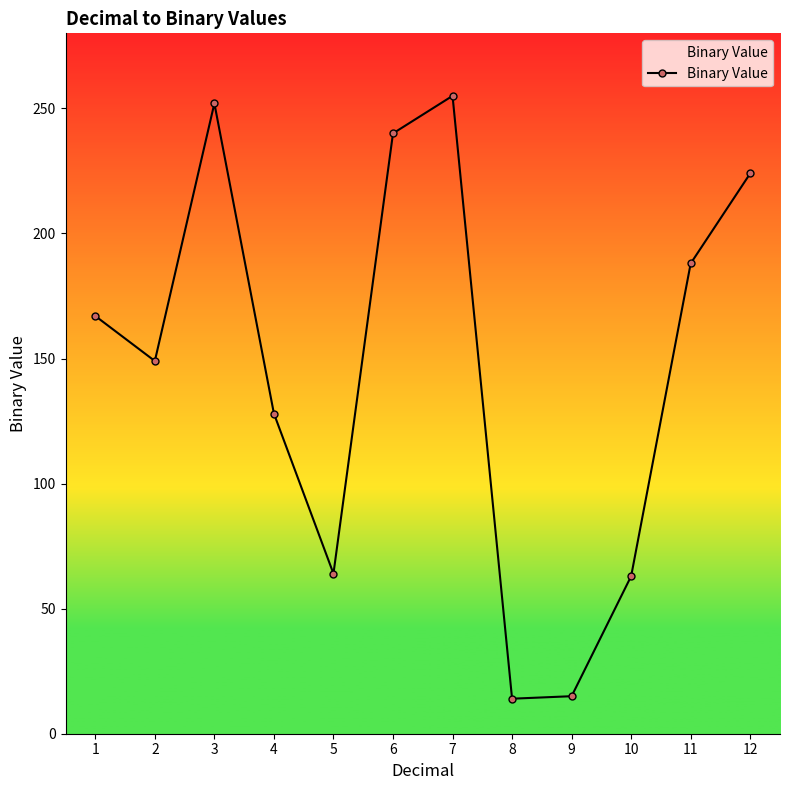

What is the difference between the values at 7 and 8?

241